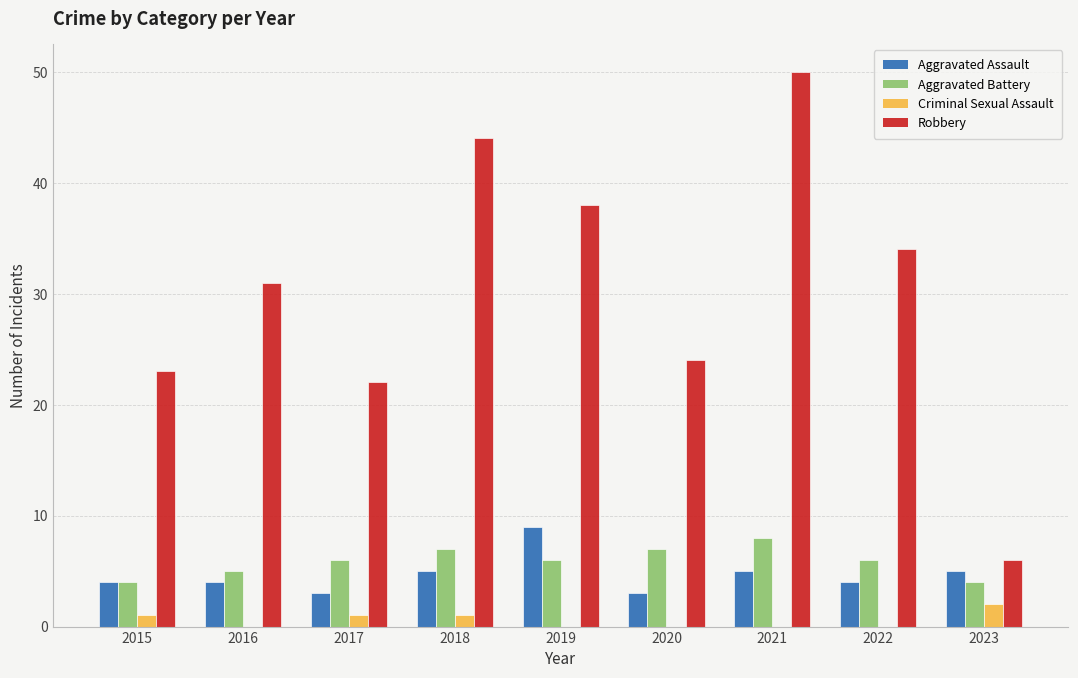

Are the bars horizontal?

No